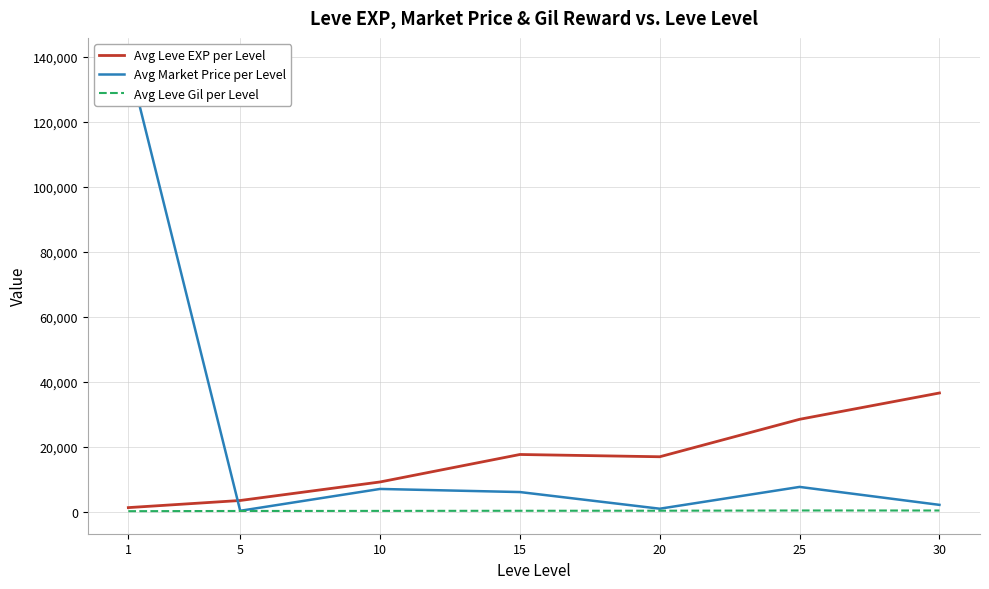

Is the value of Avg Leve Gil per Level at 15 greater than the value of Avg Market Price per Level at 15?

No